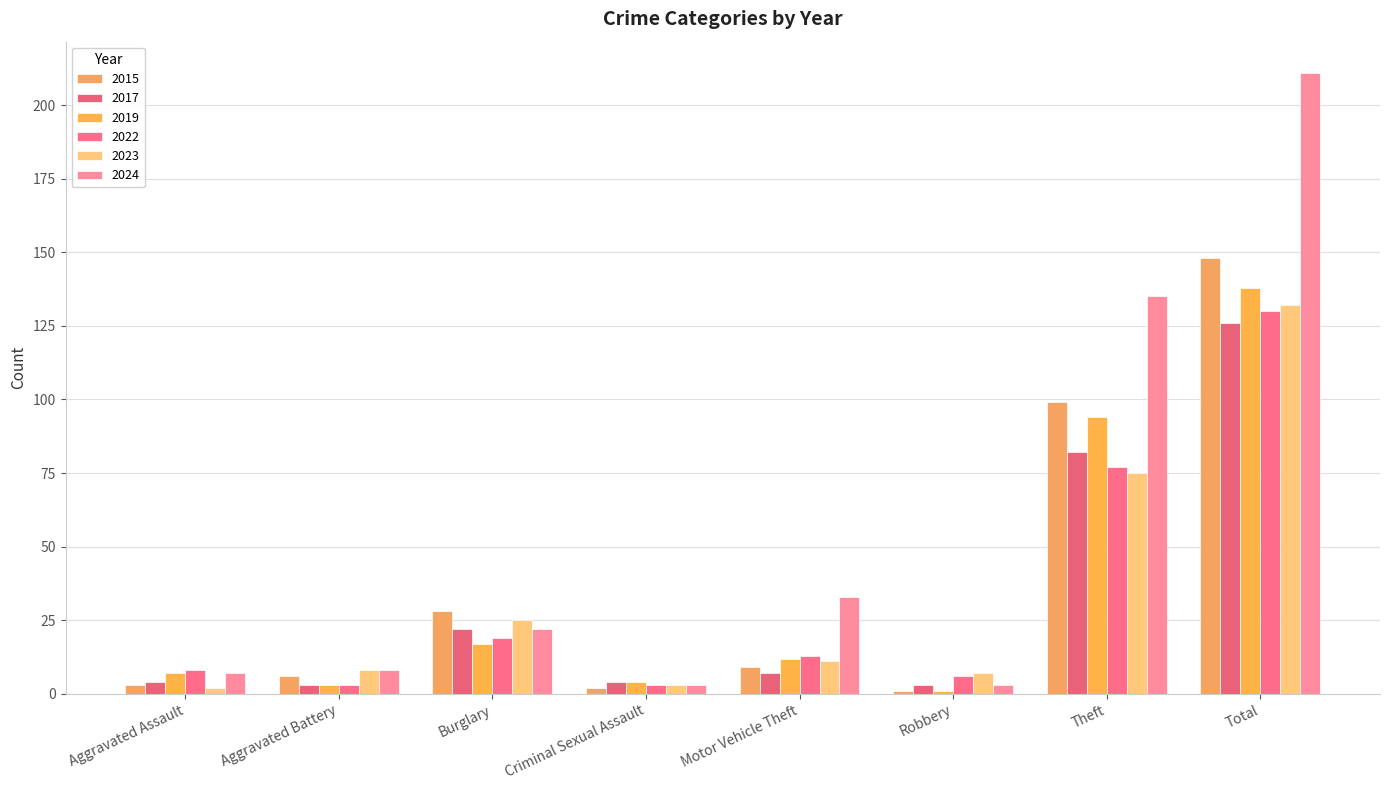

What is the value of the 2015 bar at the 6th from the left?

1